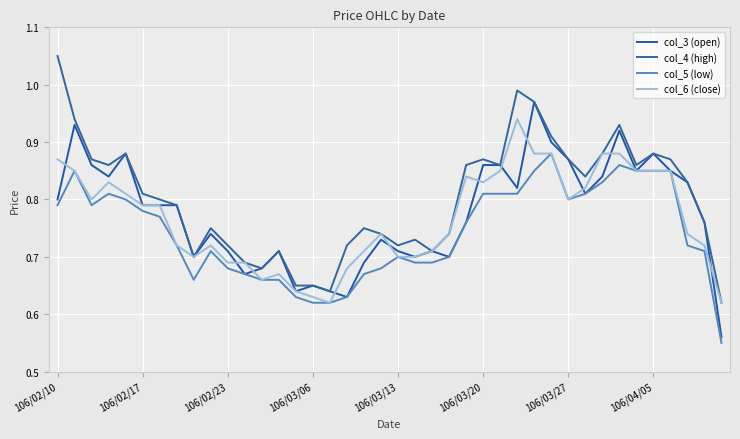

Which category has the highest value across all series?

106/02/10